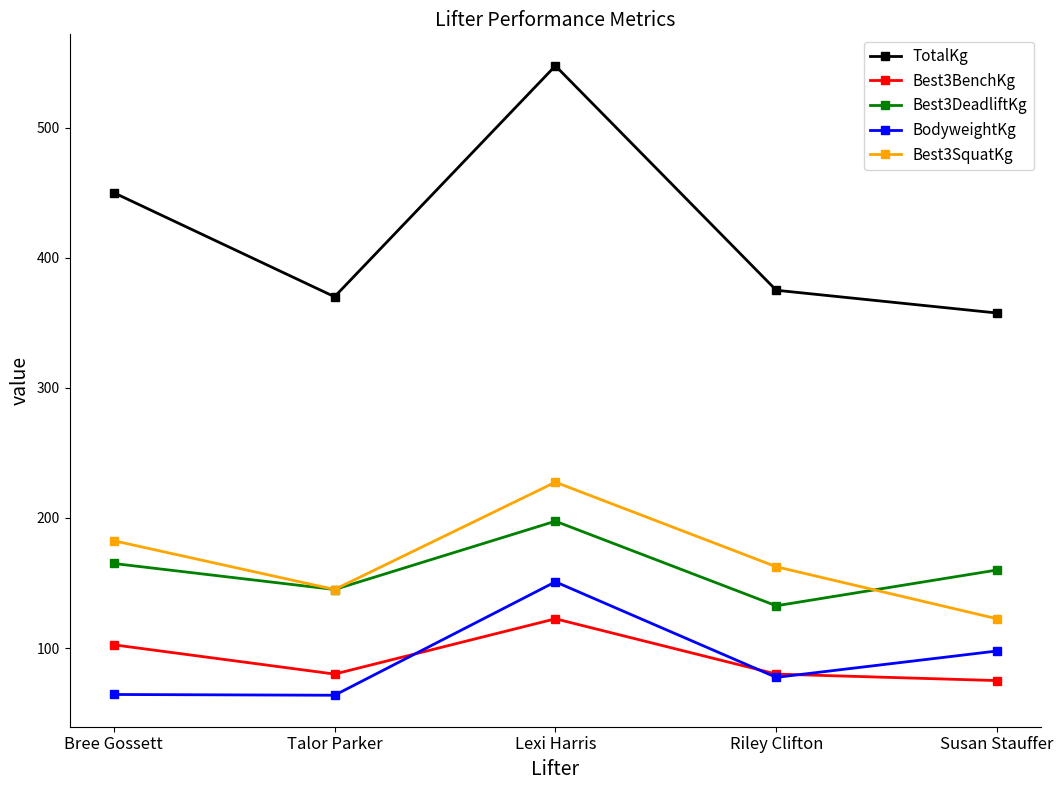

What is the difference between the maximum and minimum values in the BodyweightKg series?

87.2